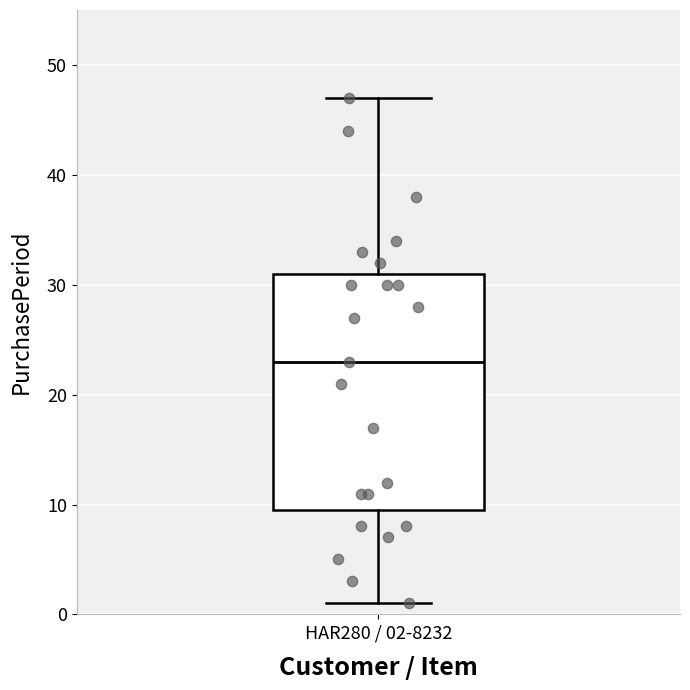

Read this box plot against the y-axis: the position of the median line, the range covered by the box, and the ends of both whiskers. The values are not printed on the chart, so give them approximately, as read against the axis.

median 23, box 10 to 31, whiskers 1 to 47